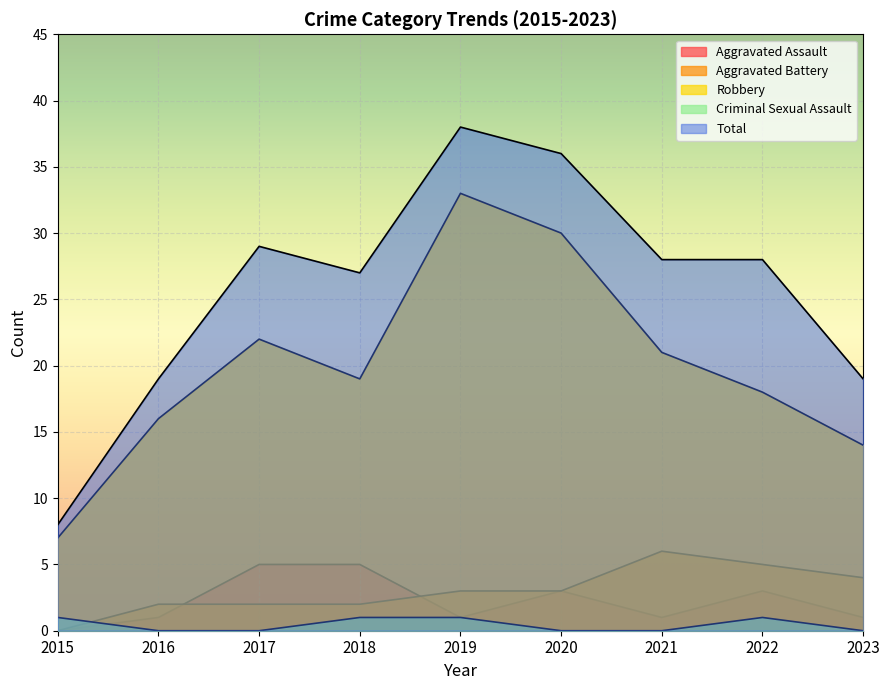

What is the spread (max minus min) of values at 2018?

26